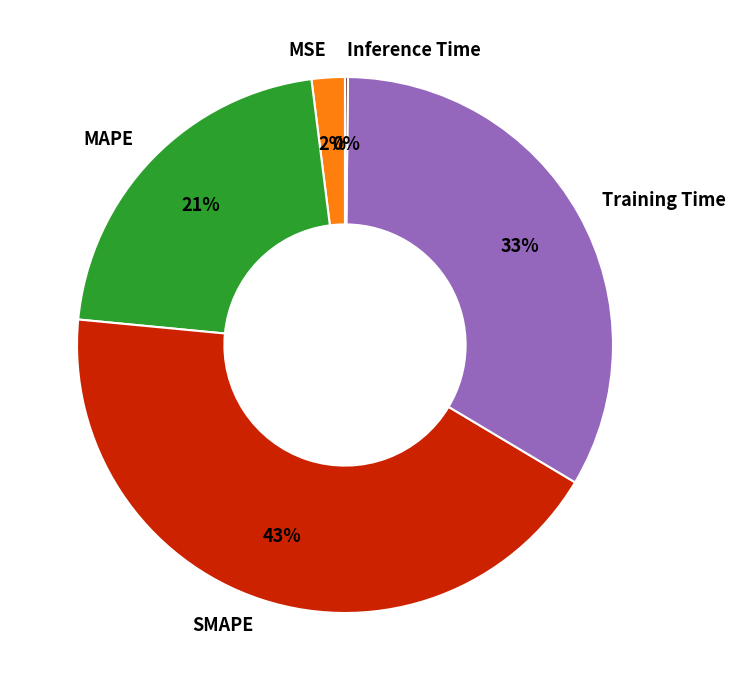

Which category has the biggest portion of the pie?

SMAPE